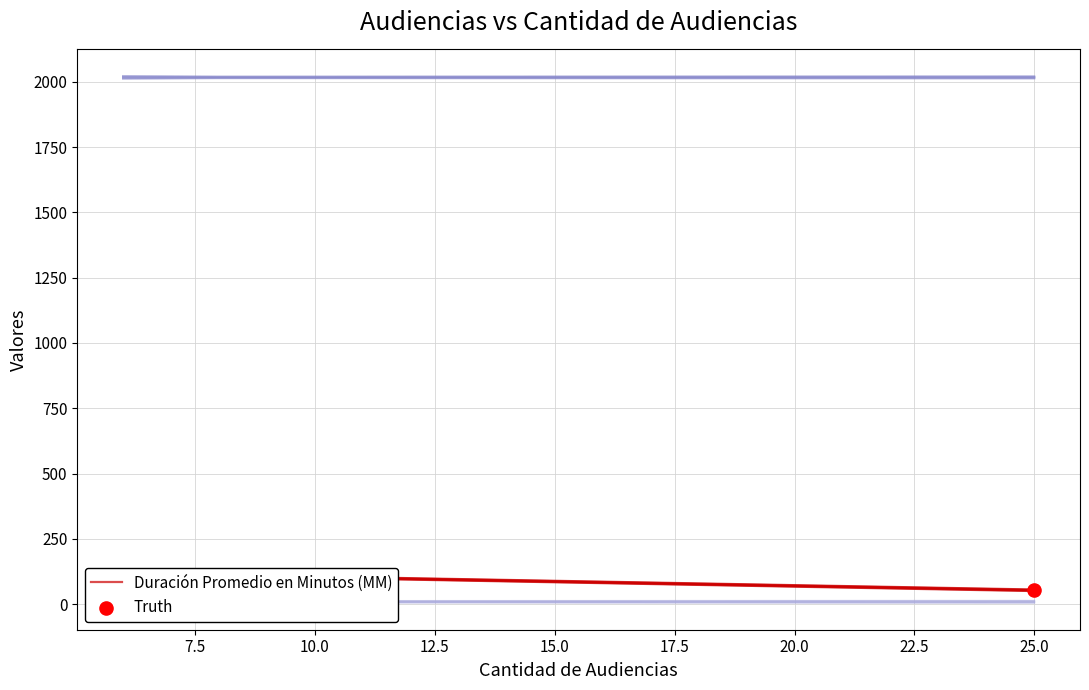

Which series has the largest total across all categories?

Duración Promedio en Minutos (MM)